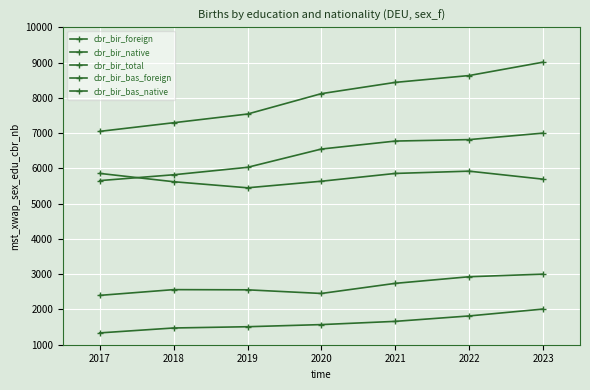

How many data points in cbr_bir_bas_foreign are above 2561?

4